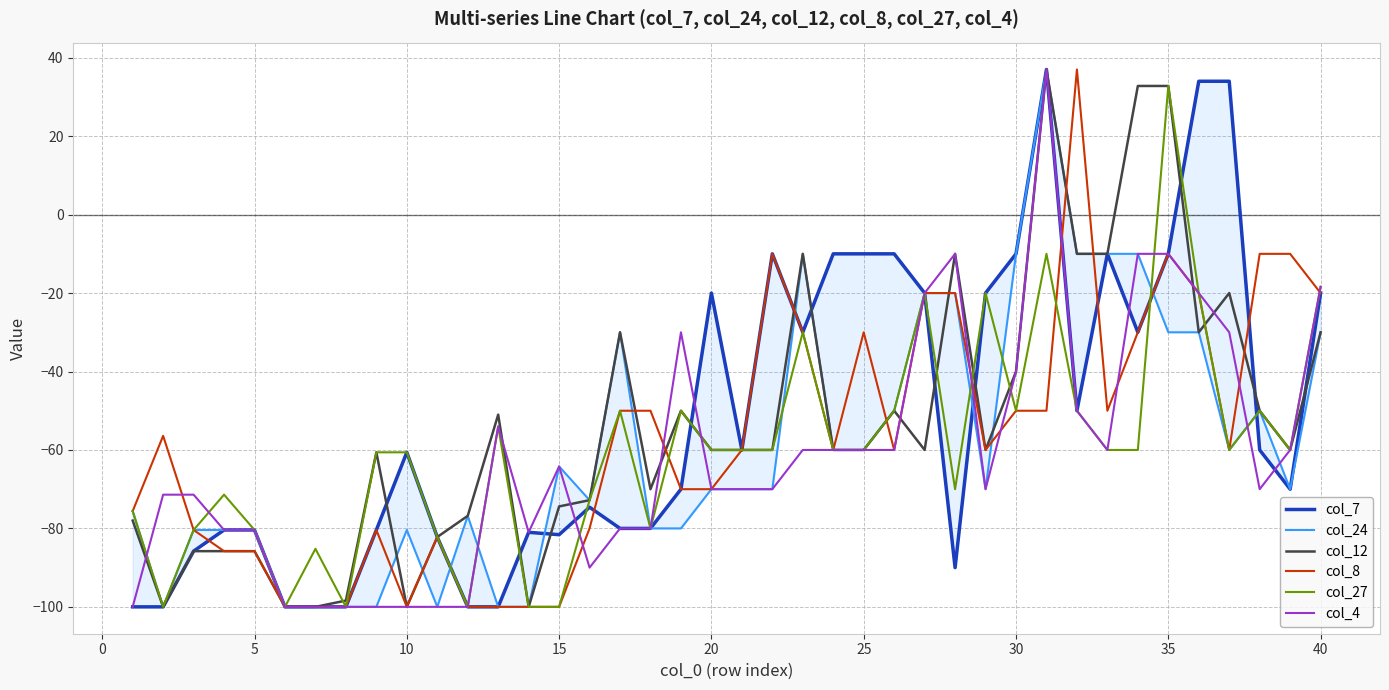

True or false: col_12 has a value of -60.0 at 20.

True